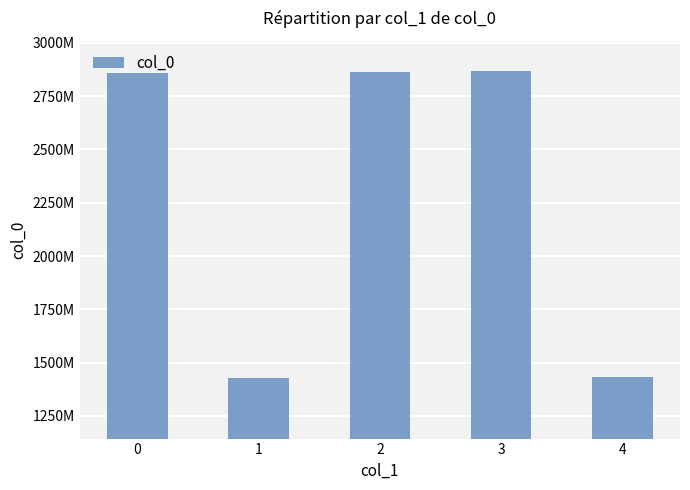

How many data points are less than 2860264383?

2